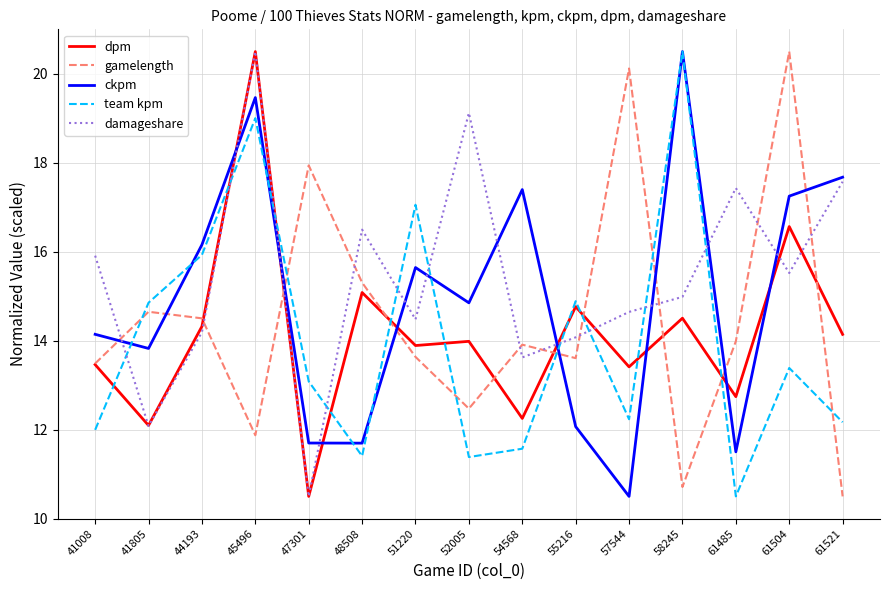

Between which two adjacent categories do damageshare and team kpm first intersect?

41008 and 41805